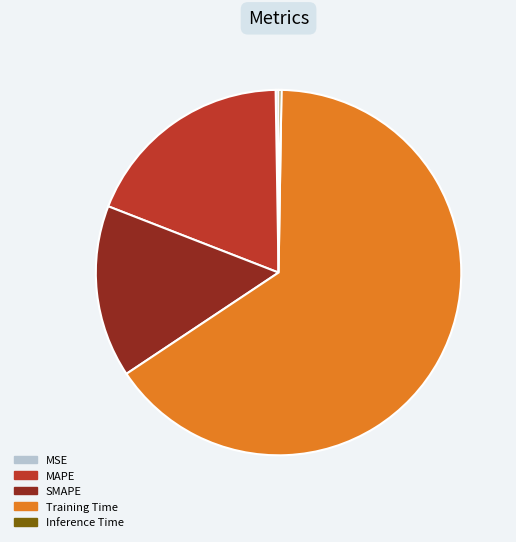

Does Training Time account for over 50% of the chart?

Yes